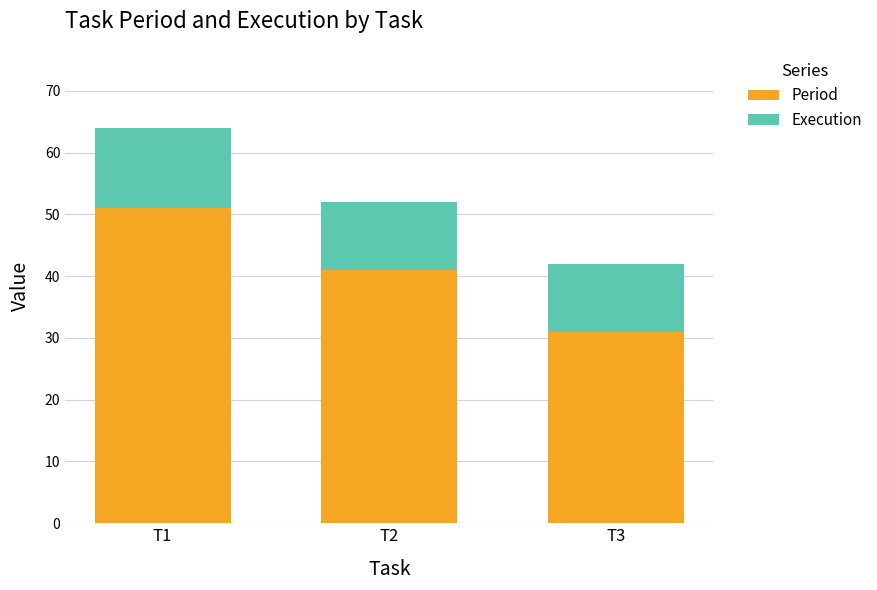

What is the sum of all Period values?

123